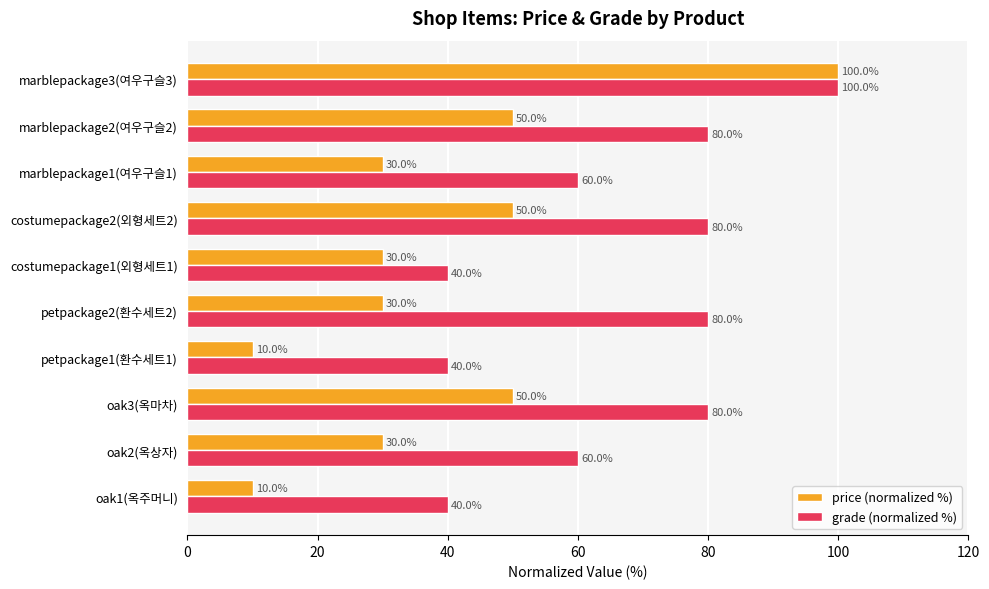

The grade (normalized %) series shows 40 at oak1(옥주머니). True or false?

True